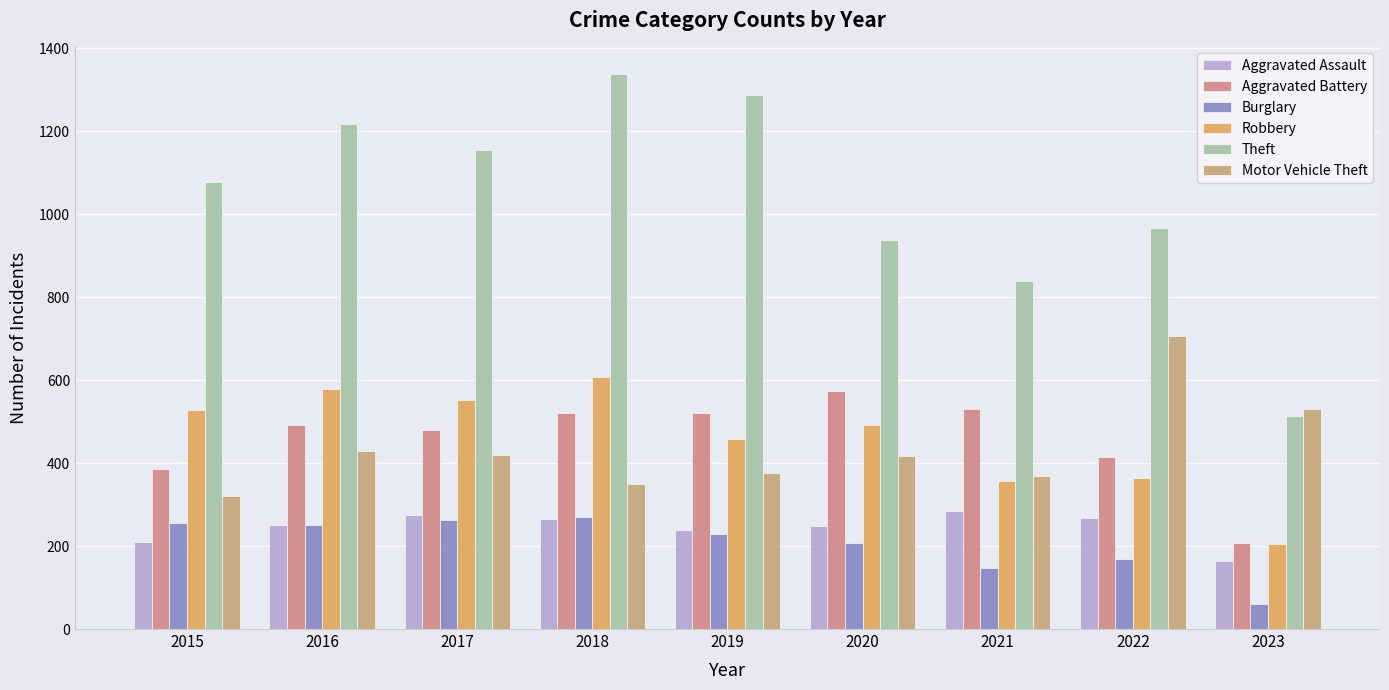

Reading left to right, list all the values displayed in this chart.

Aggravated Assault: 210	250	276	265	238	249	284	267	165
Aggravated Battery: 387	492	480	522	521	575	531	416	208
Burglary: 256	250	264	269	229	207	147	170	61
Robbery: 527	579	553	608	458	491	356	363	206
Theft: 1079	1218	1155	1338	1287	938	839	968	513
Motor Vehicle Theft: 321	429	419	350	376	418	369	707	531